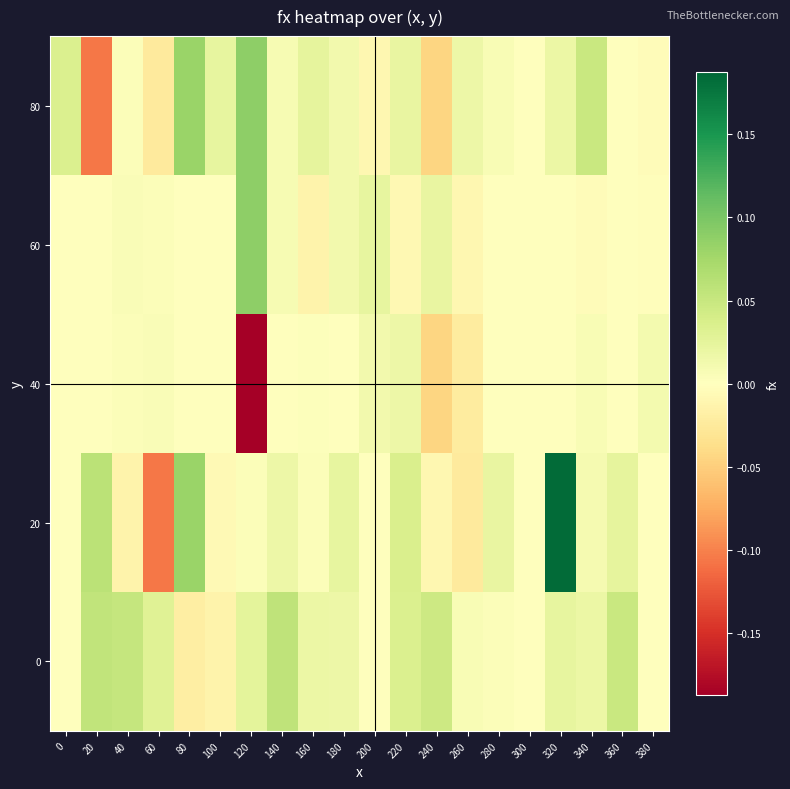

Reading right to left, transcribe all the data shown in this chart.

0: 380=-0.0	360=0.0	340=0.0	320=0.0	300=-0.0	280=0.0	260=0.0	240=0.0	220=0.0	200=-0.0	180=0.0	160=0.0	140=0.1	120=0.0	100=-0.0	80=-0.0	60=0.0	40=0.1	20=0.1	0=-0.0
20: 380=0.0	360=0.0	340=0.0	320=0.2	300=0.0	280=0.0	260=-0.0	240=-0.0	220=0.0	200=0.0	180=0.0	160=0.0	140=0.0	120=0.0	100=-0.0	80=0.1	60=-0.1	40=-0.0	20=0.1	0=0.0
40: 380=0.0	360=-0.0	340=0.0	320=0.0	300=0.0	280=0.0	260=-0.0	240=-0.0	220=0.0	200=0.0	180=-0.0	160=0.0	140=0.0	120=-0.2	100=-0.0	80=-0.0	60=0.0	40=0.0	20=0.0	0=0.0
60: 380=-0.0	360=-0.0	340=-0.0	320=-0.0	300=0.0	280=0.0	260=-0.0	240=0.0	220=-0.0	200=0.0	180=0.0	160=-0.0	140=0.0	120=0.1	100=0.0	80=-0.0	60=0.0	40=0.0	20=-0.0	0=-0.0
80: 380=-0.0	360=0.0	340=0.0	320=0.0	300=-0.0	280=0.0	260=0.0	240=-0.0	220=0.0	200=-0.0	180=0.0	160=0.0	140=0.0	120=0.1	100=0.0	80=0.1	60=-0.0	40=0.0	20=-0.1	0=0.0